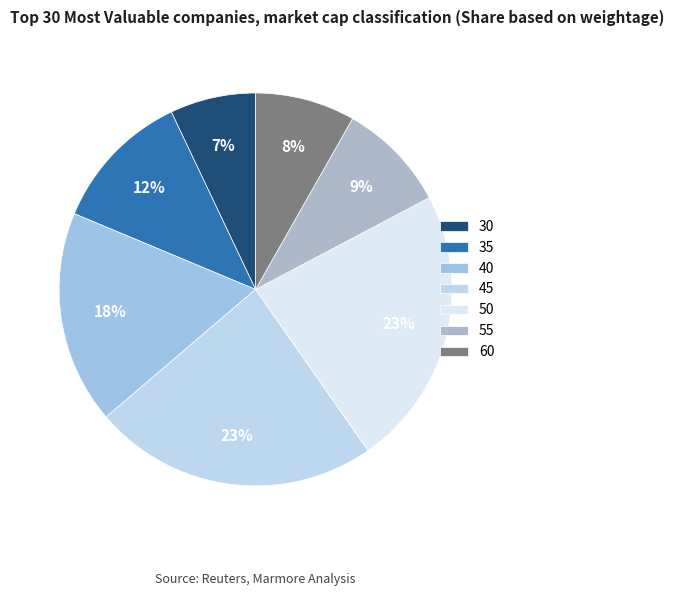

To the nearest percent, what percentage of the pie is 45?

23%